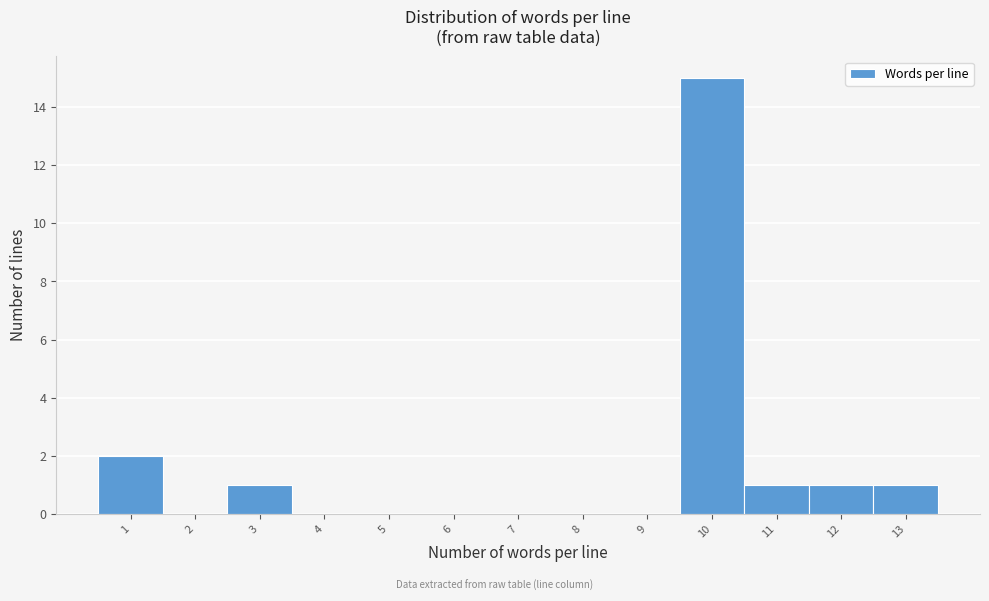

Reading right to left, list all the values displayed in this chart.

13=1	12=1	11=1	10=15	9=0	8=0	7=0	6=0	5=0	4=0	3=1	2=0	1=2